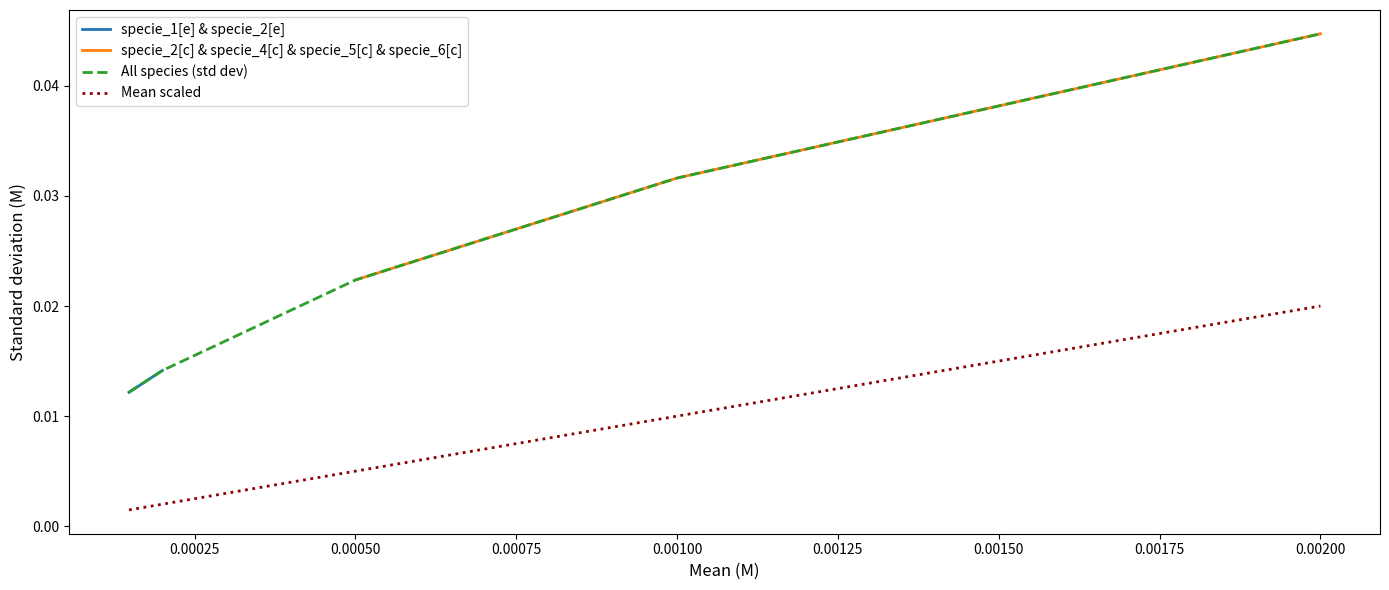

True or false: specie_2[e] and specie_1[e] intersect in this chart.

False